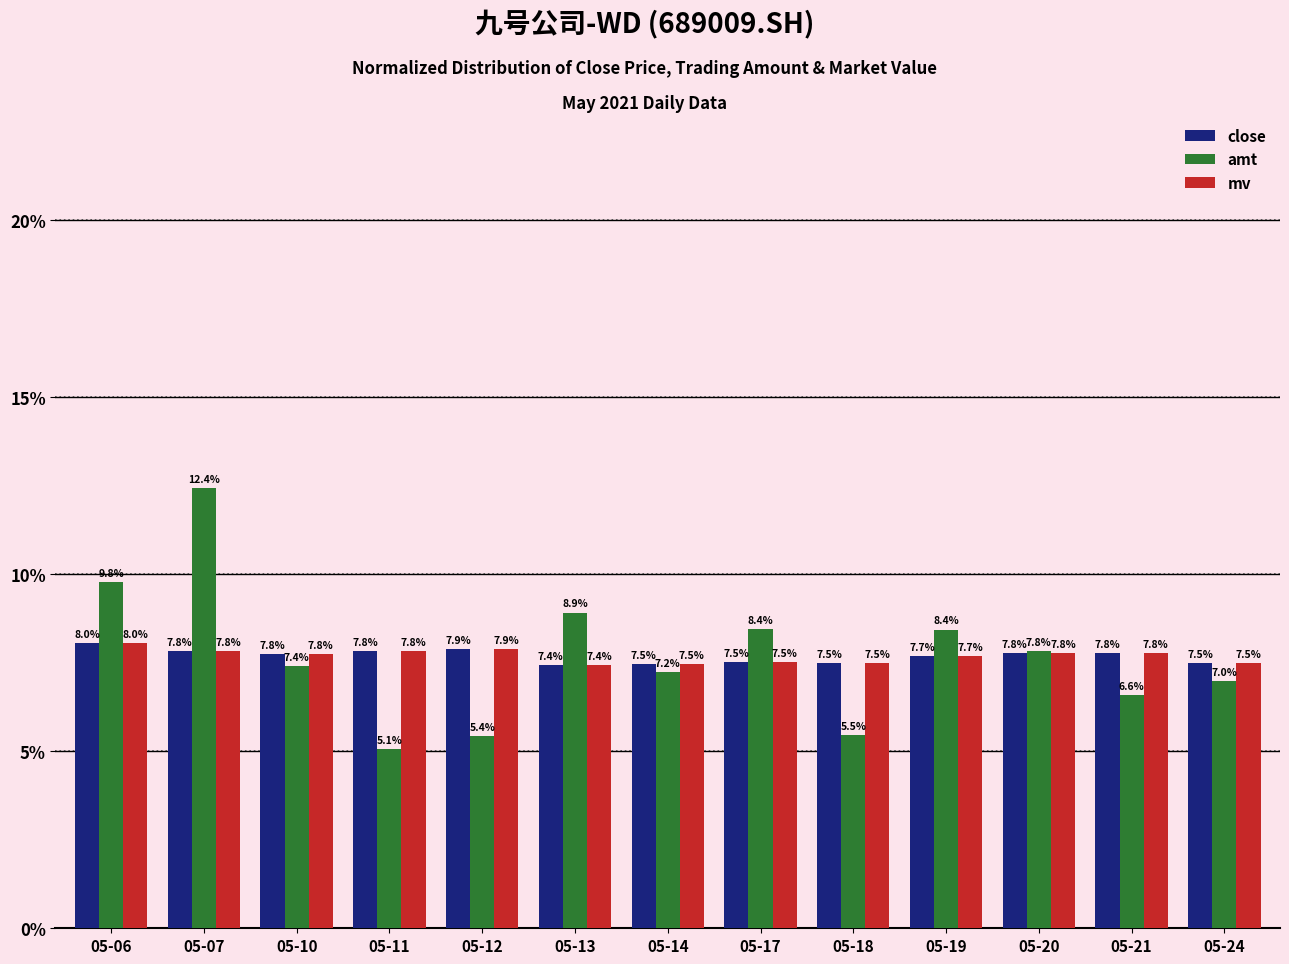

Reading left to right, transcribe all the data shown in this chart.

close: 05-06=8.0	05-07=7.8	05-10=7.8	05-11=7.8	05-12=7.9	05-13=7.4	05-14=7.5	05-17=7.5	05-18=7.5	05-19=7.7	05-20=7.8	05-21=7.8	05-24=7.5
amt: 05-06=9.8	05-07=12.4	05-10=7.4	05-11=5.1	05-12=5.4	05-13=8.9	05-14=7.2	05-17=8.4	05-18=5.5	05-19=8.4	05-20=7.8	05-21=6.6	05-24=7.0
mv: 05-06=8.0	05-07=7.8	05-10=7.8	05-11=7.8	05-12=7.9	05-13=7.4	05-14=7.5	05-17=7.5	05-18=7.5	05-19=7.7	05-20=7.8	05-21=7.8	05-24=7.5